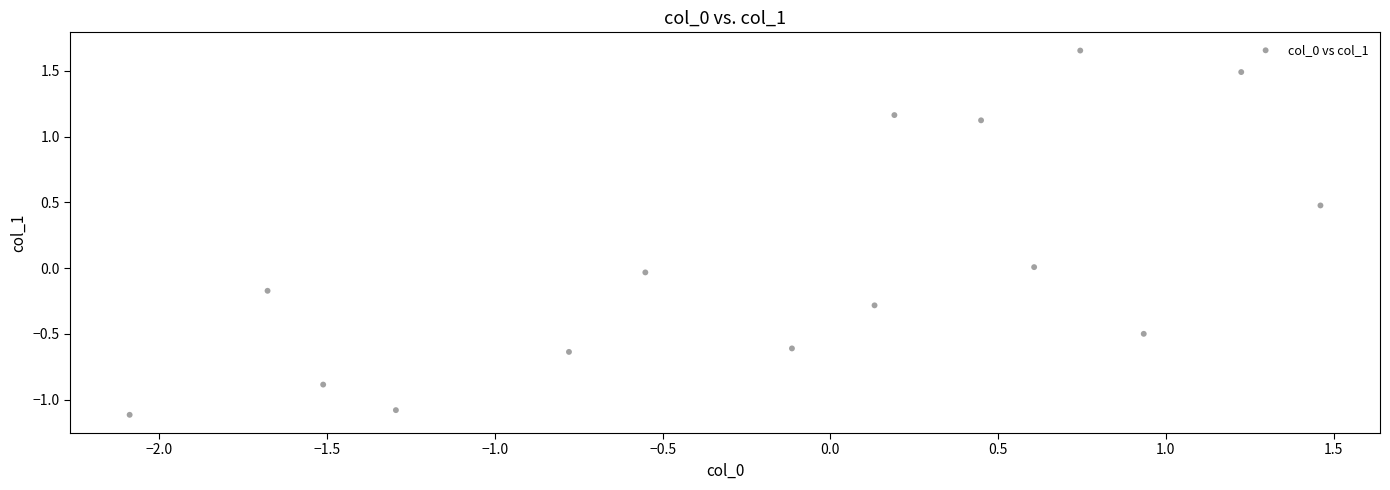

What is the range of Y values (max minus min)?

2.8